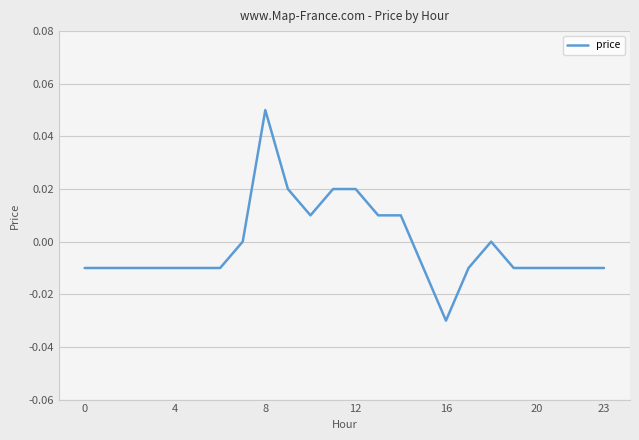

How many lines are shown in the chart?

1